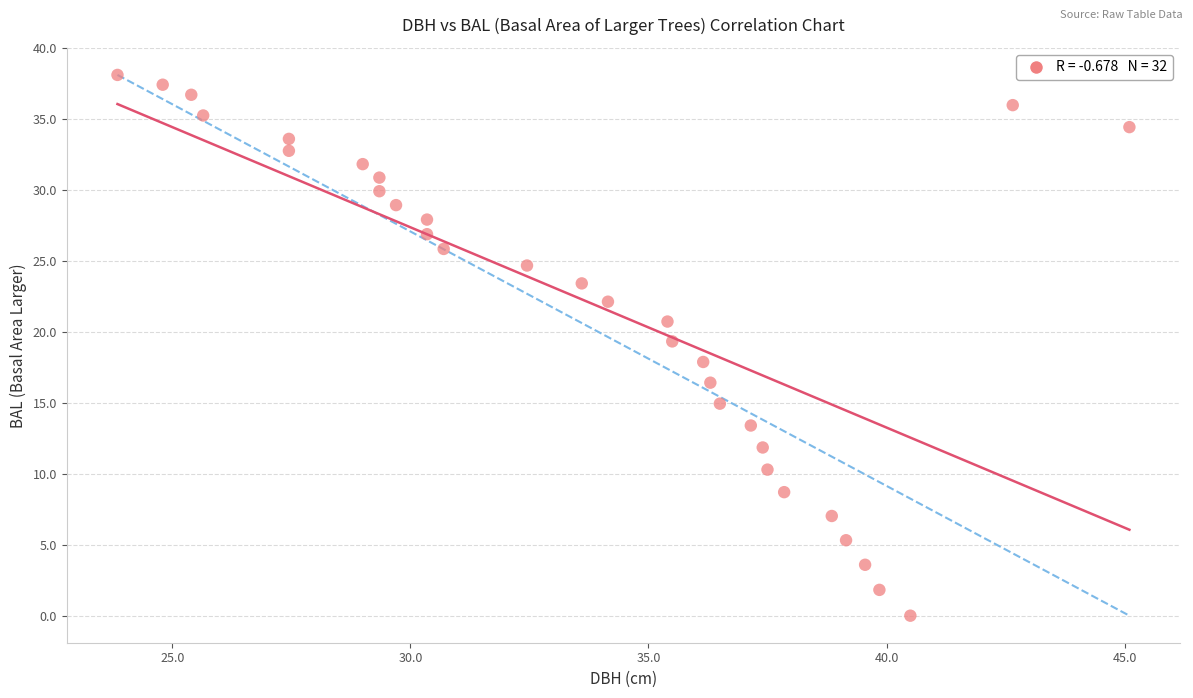

What is the range of Y values (max minus min)?

38.1